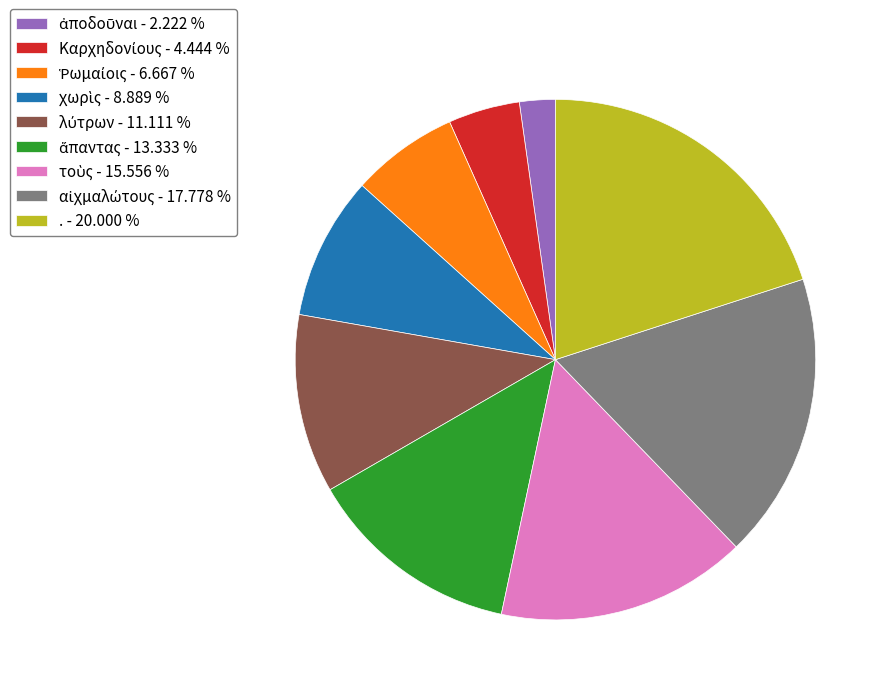

Is there any slice that represents more than half of the pie?

No